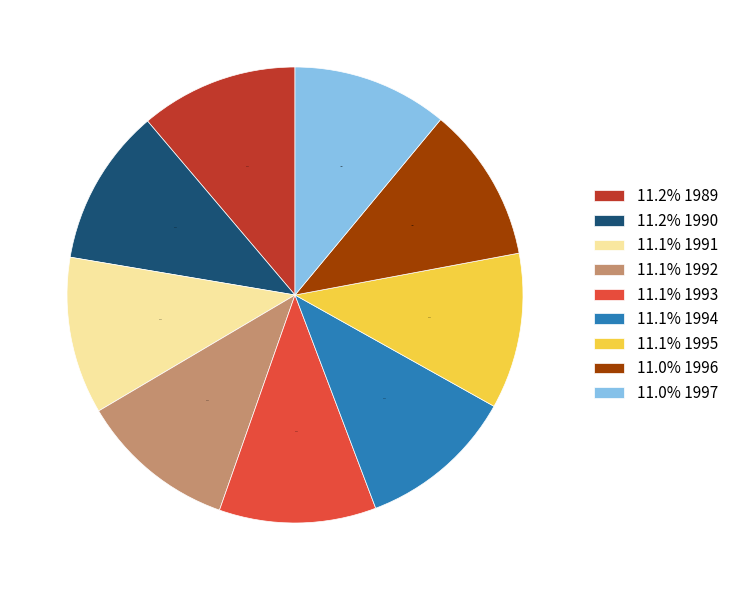

Combined, what portion of the pie is 11.1% 1994 and 11.2% 1989?

22.3%